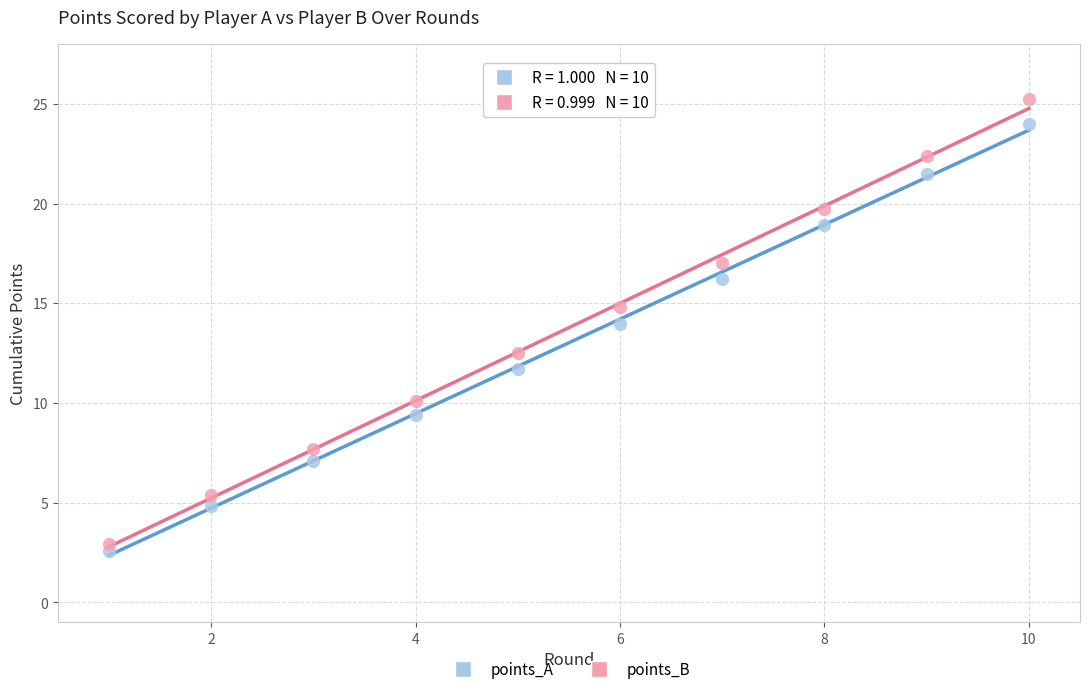

Which series reaches the minimum Y coordinate?

points_A